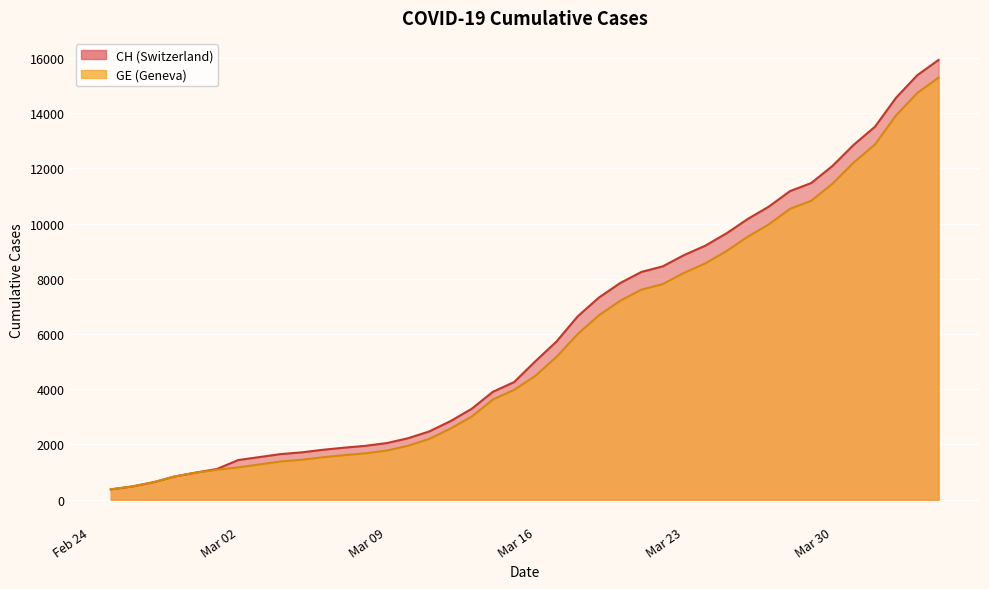

Which category has the highest value in the GE series?

2020-04-04